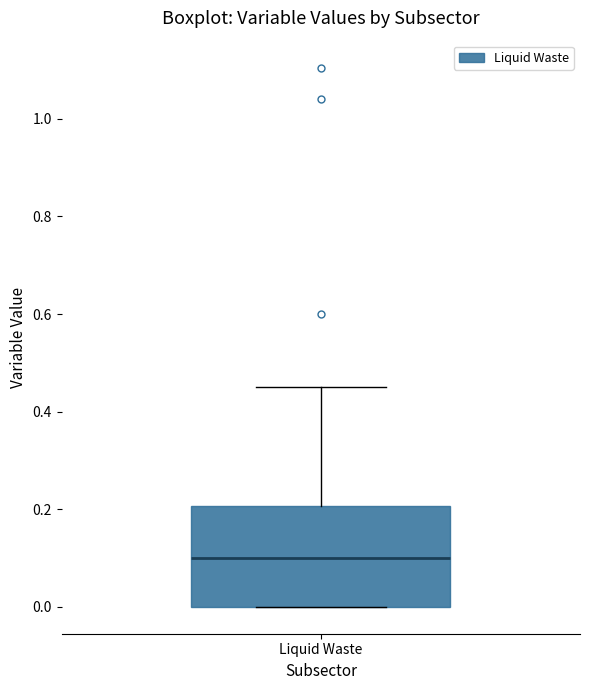

Where is the upper edge of the box for Liquid Waste on the y-axis? The values are not printed on the chart, so give them approximately, as read against the axis.

0.20